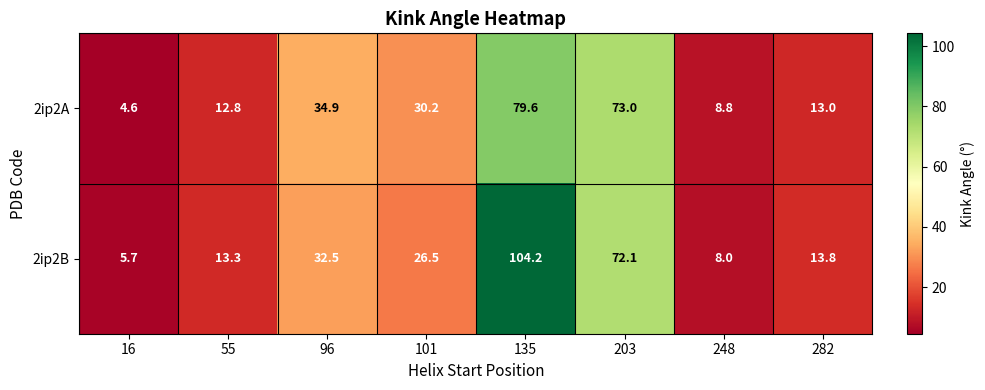

The value of 2ip2B at 101 is 8.2. True or false?

False